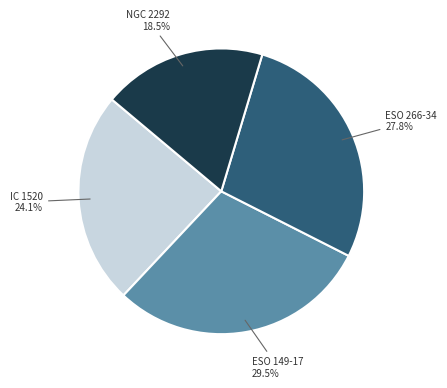

Does any single category account for the majority?

No